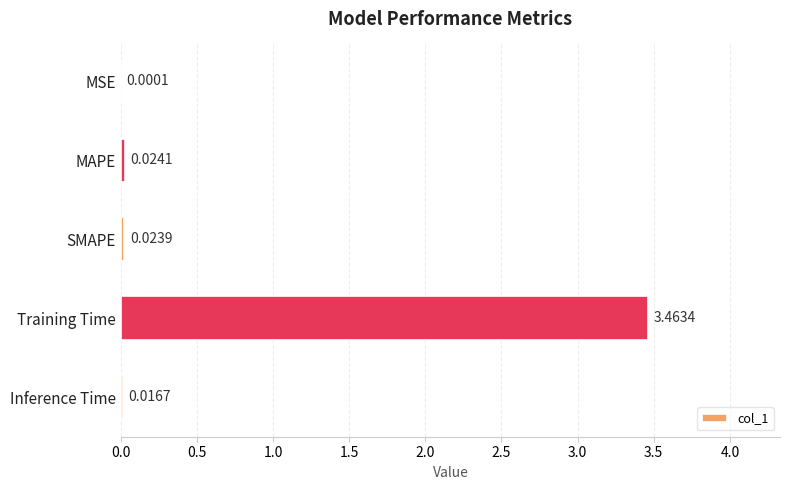

Which has a higher value, MSE or SMAPE?

SMAPE